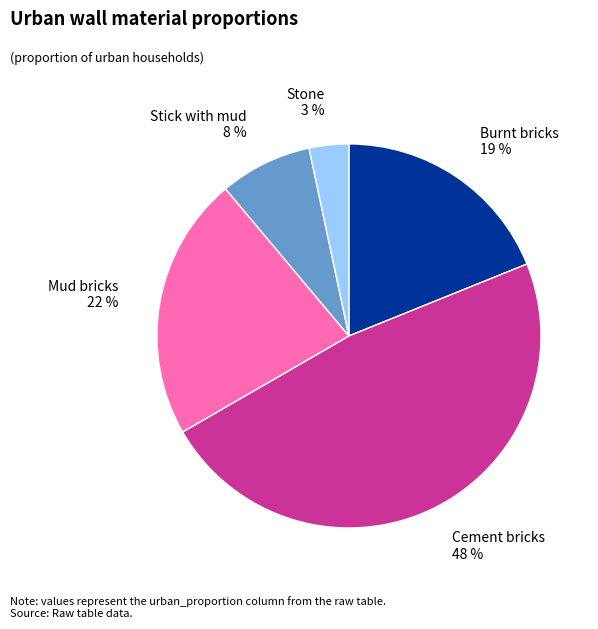

Which category has the biggest portion of the pie?

Cement bricks